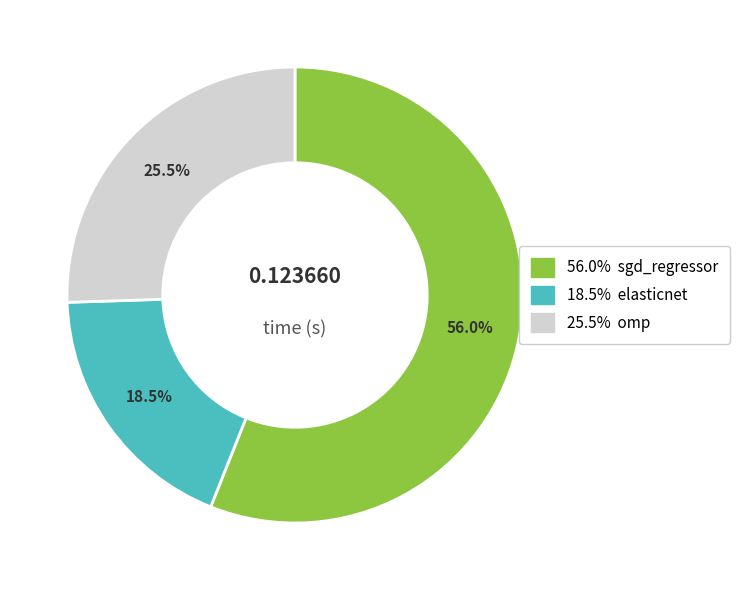

Does any single category account for the majority?

Yes